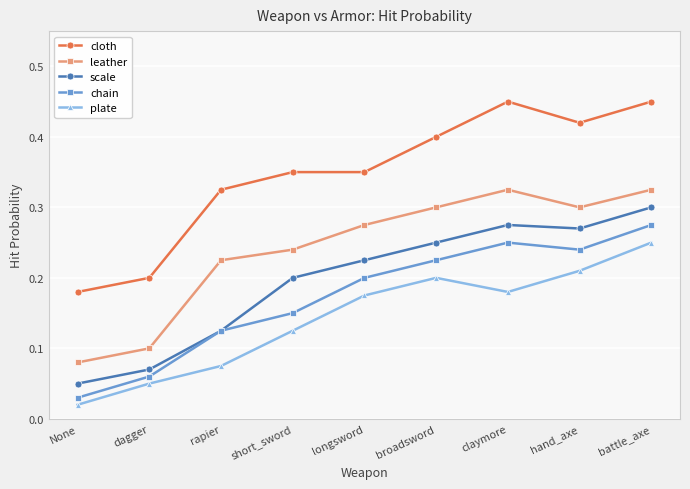

True or false: leather and cloth cross at least once.

False